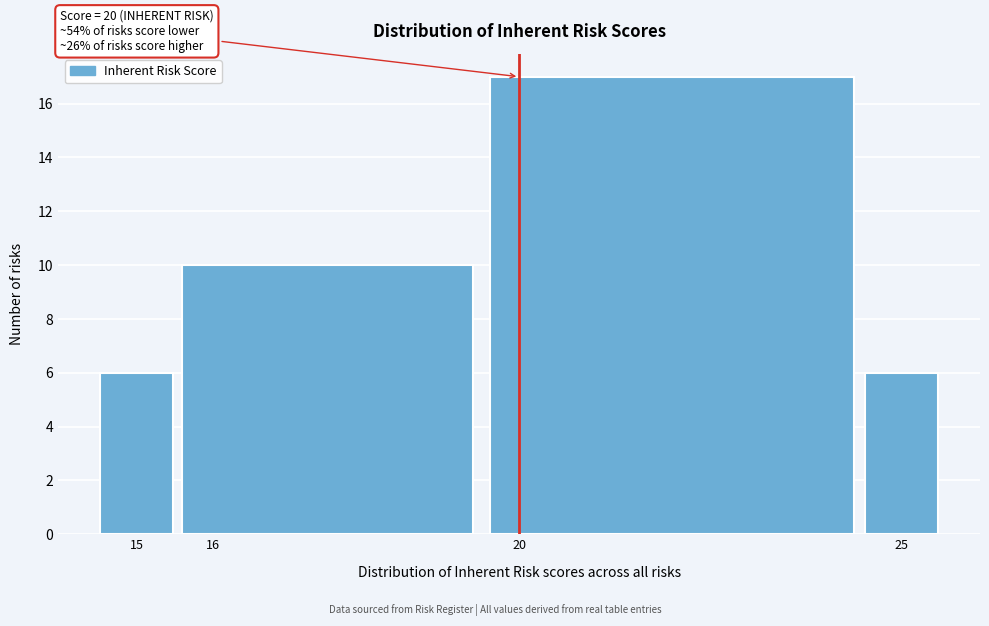

Which range on the x-axis has the tallest bar?

19.5 to 24.5